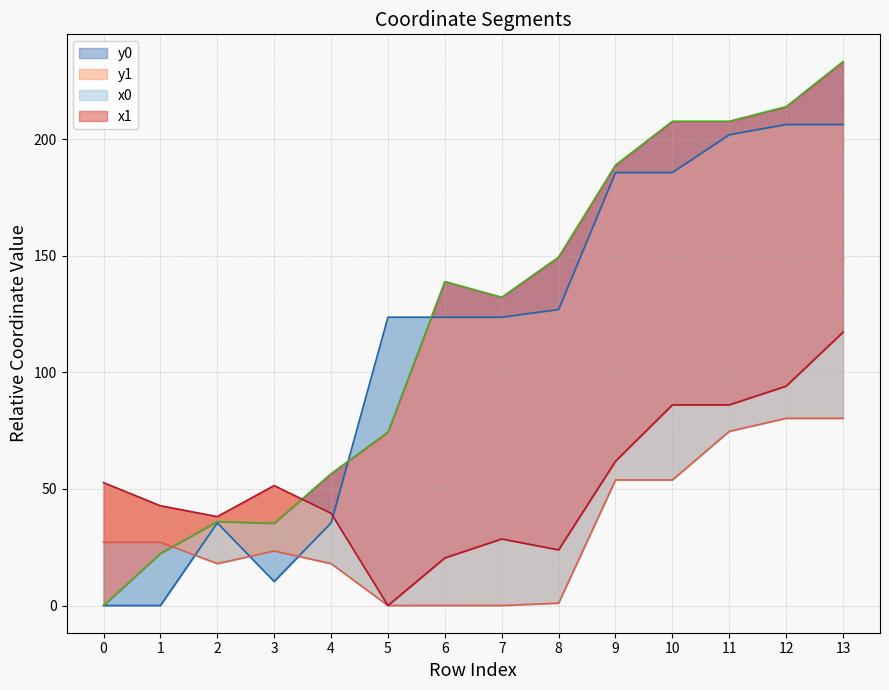

Where is the first local maximum for x0?

3